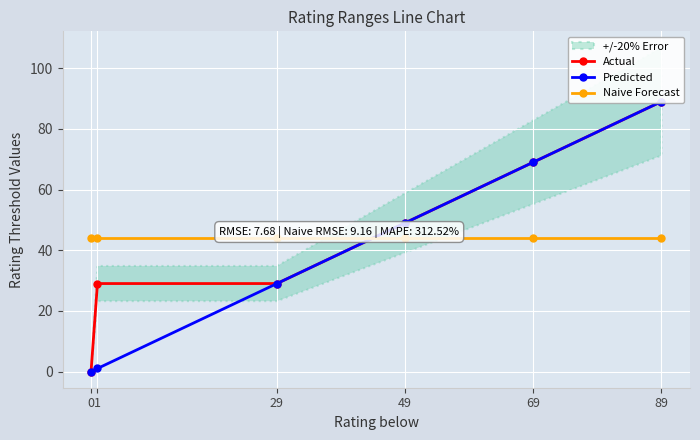

How many categories are shown in the chart?

6